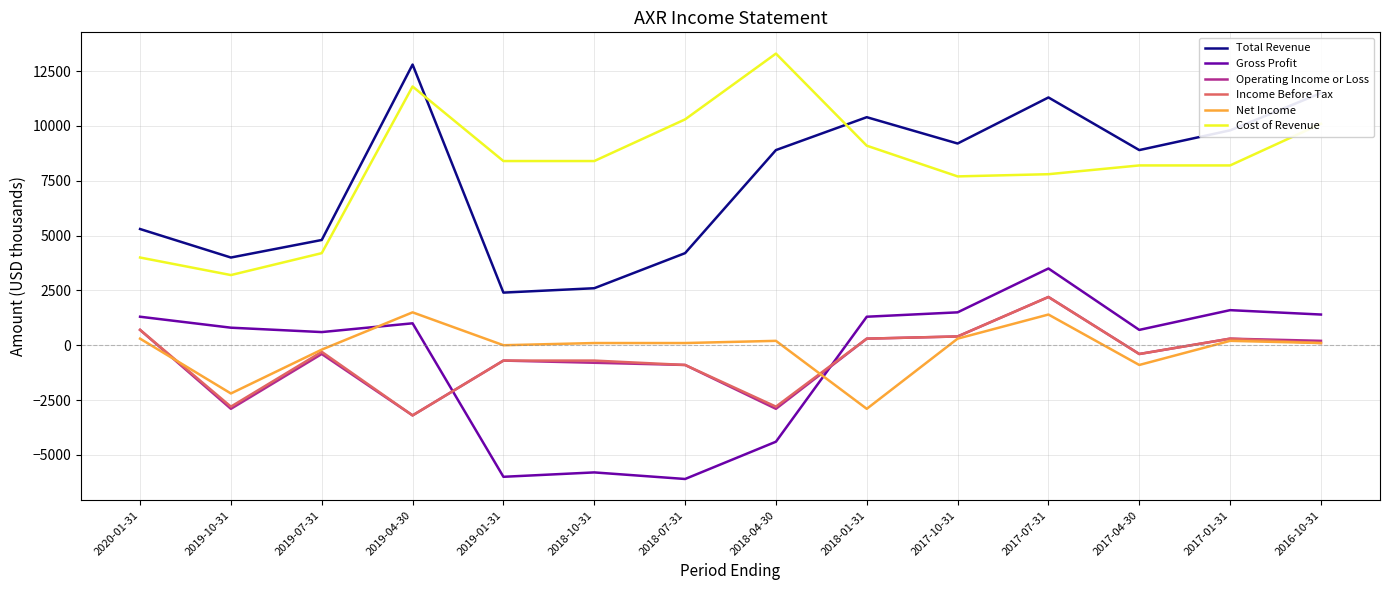

What is the average value of the Cost of Revenue series?

8193